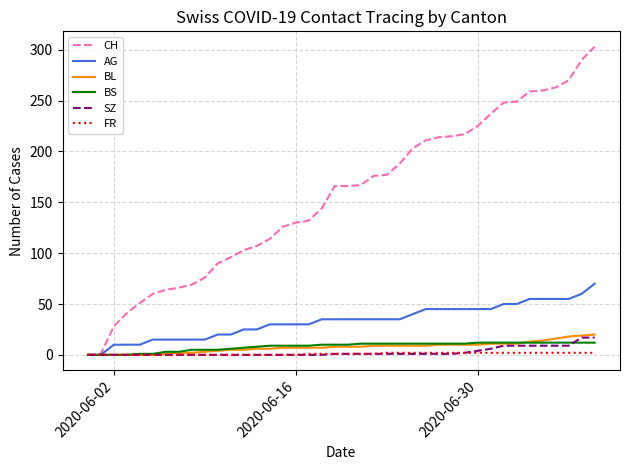

Which series has the largest range (max minus min)?

CH